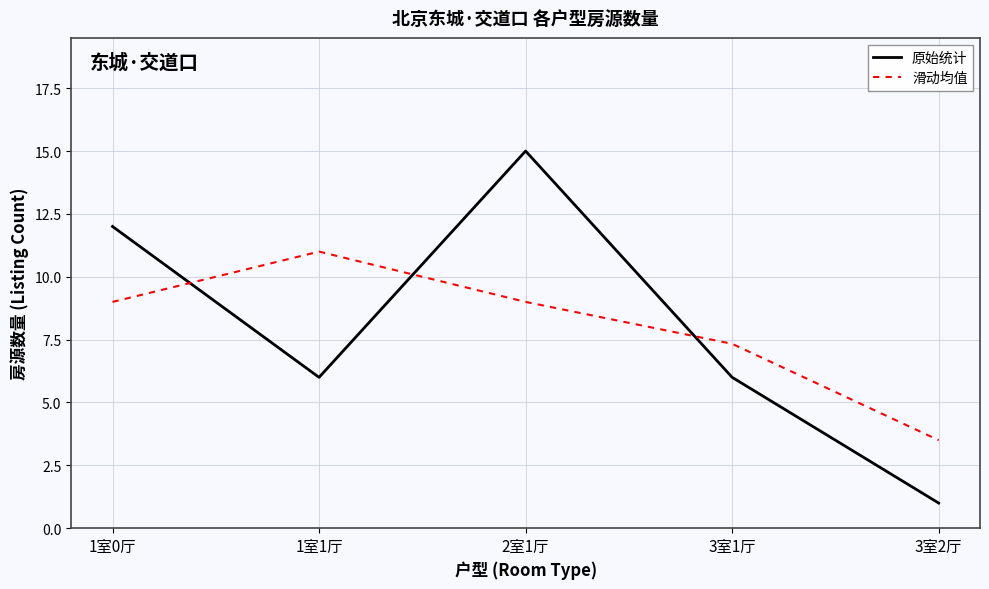

Rank the series at 2室1厅 from highest to lowest value.

原始统计, 滑动均值